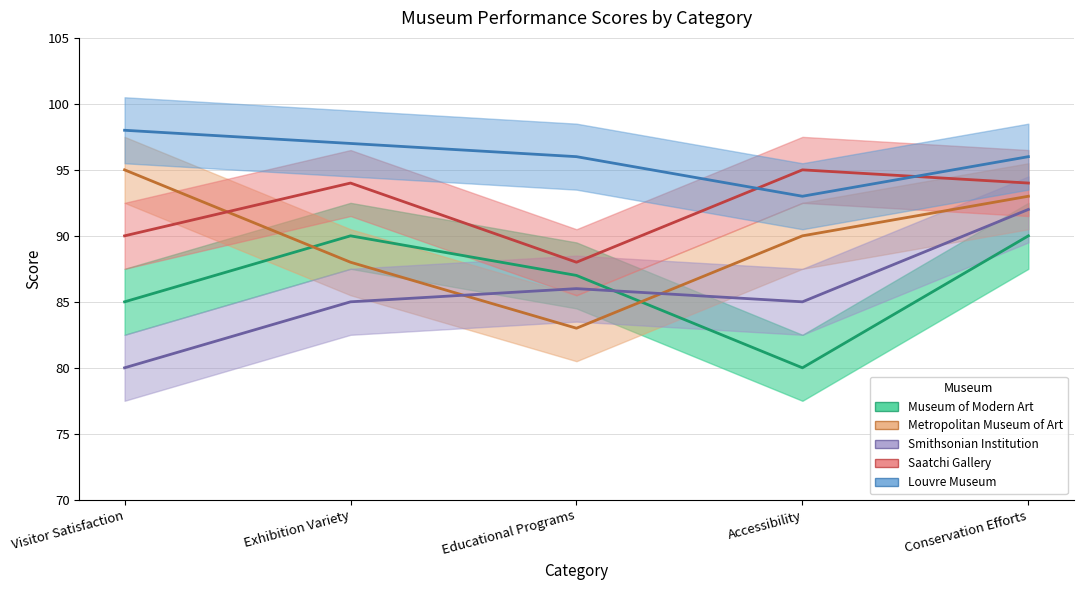

At which label does Saatchi Gallery first exceed 94?

Accessibility